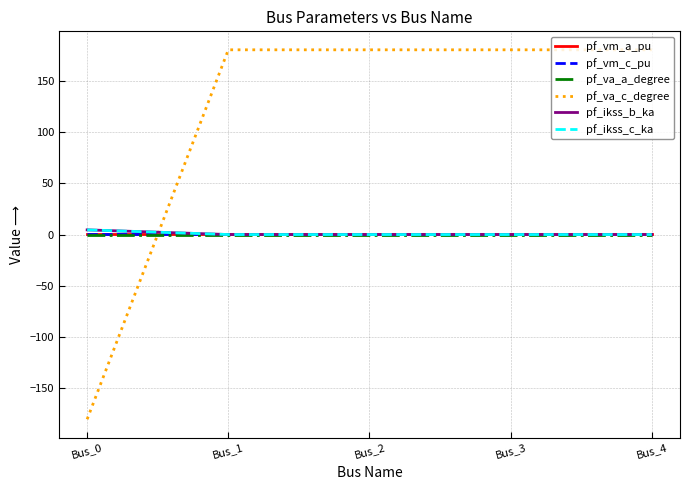

Is this an area chart (filled region under the line)?

No